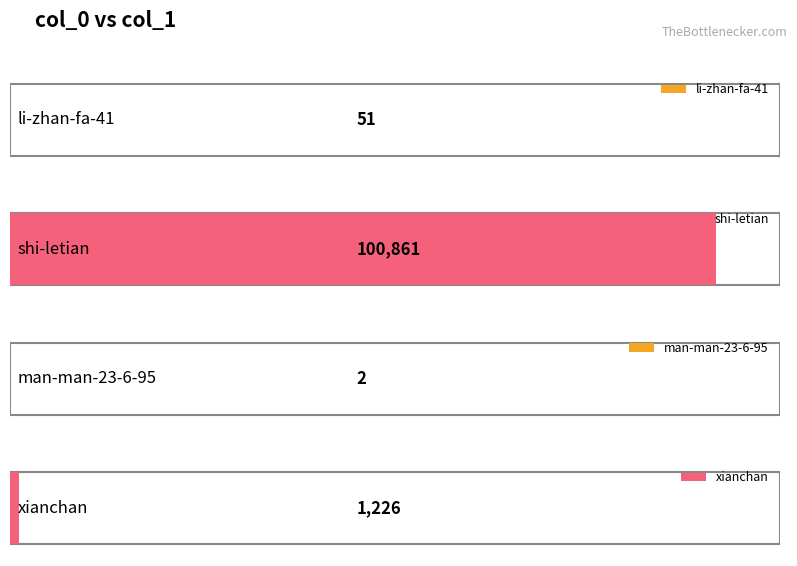

Approximately how many times larger is the value at xianchan compared to man-man-23-6-95?

613.0